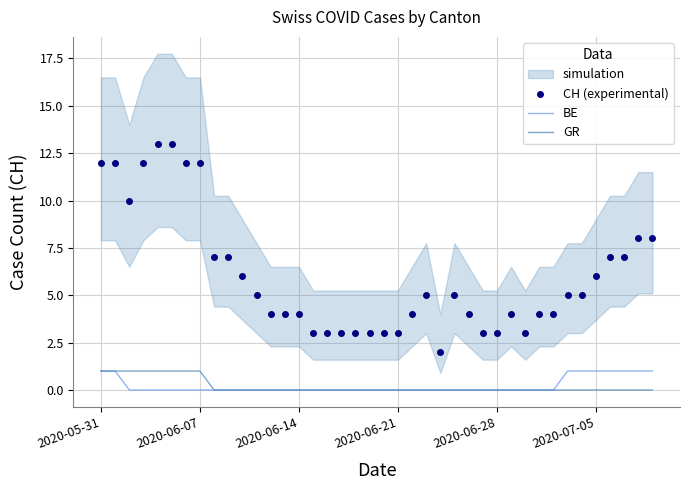

Is it true that GR equals -1 at 9?

False